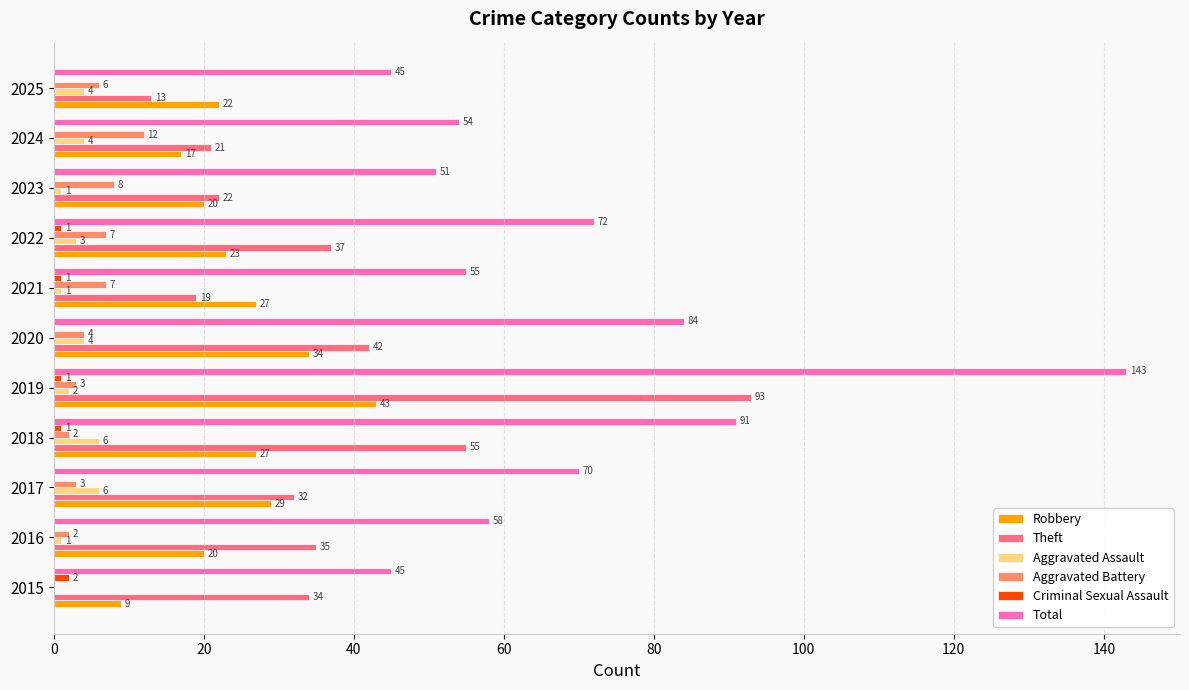

Which label corresponds to the largest value in the chart?

2019